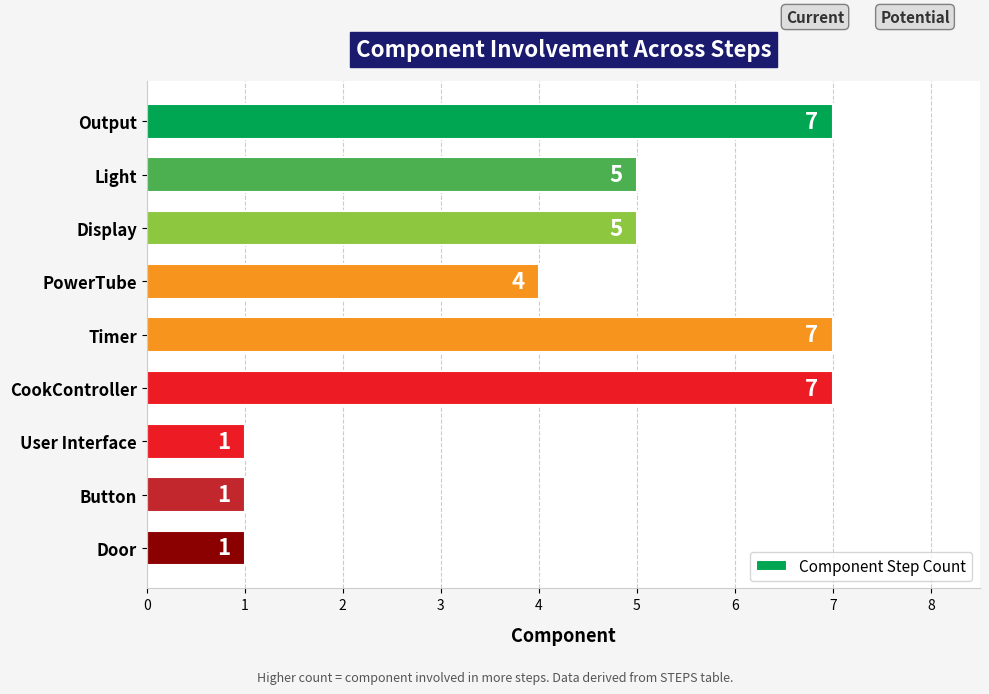

What is the difference between the maximum and minimum values?

6